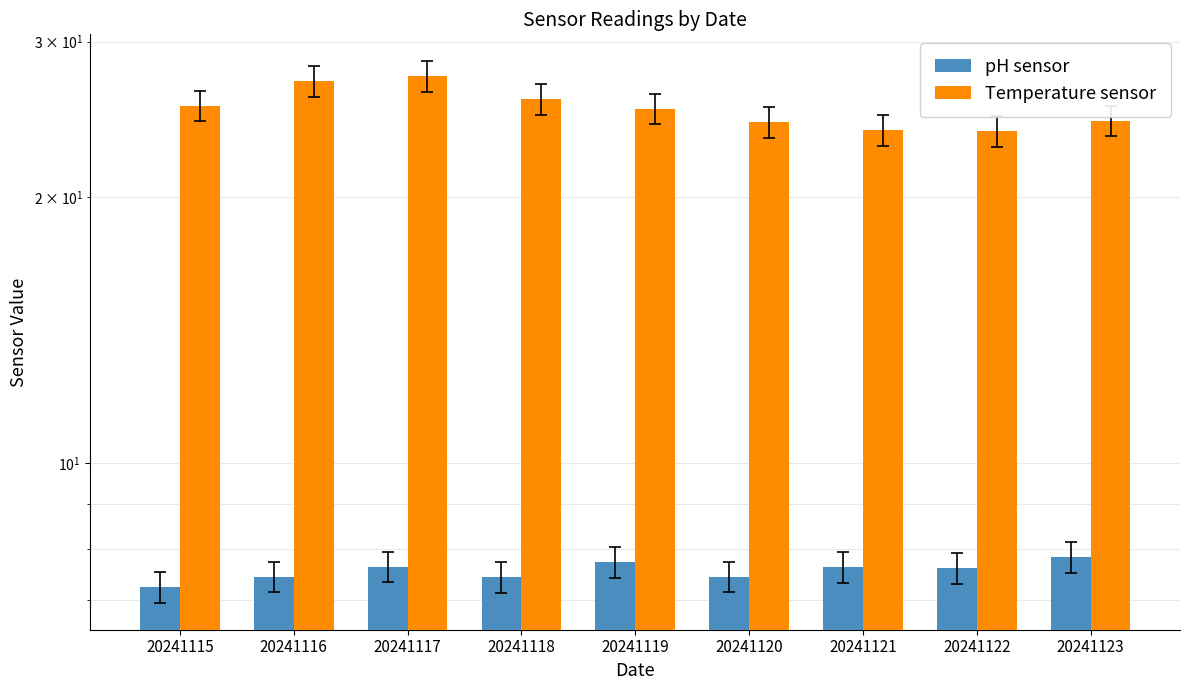

Reading left to right, list all the values displayed in this chart.

pH sensor: 20241115=7.2	20241116=7.4	20241117=7.6	20241118=7.4	20241119=7.7	20241120=7.4	20241121=7.6	20241122=7.6	20241123=7.8
Temperature sensor: 20241115=25.4	20241116=27.1	20241117=27.4	20241118=25.8	20241119=25.2	20241120=24.3	20241121=23.8	20241122=23.7	20241123=24.4